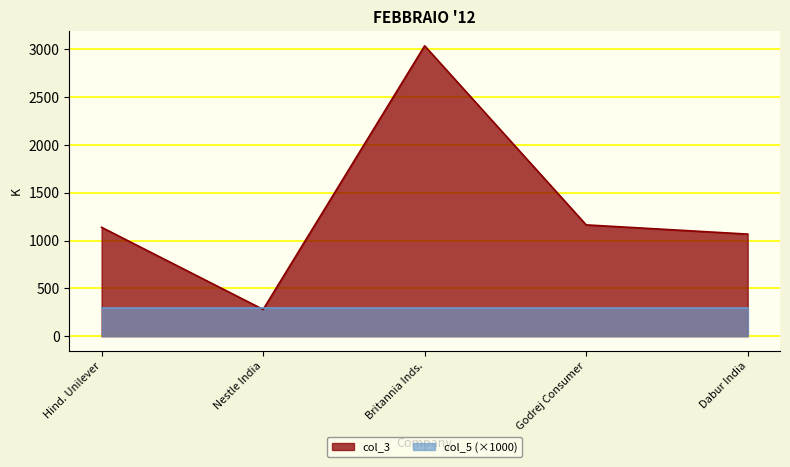

Between Nestle India and Hind. Unilever, which is larger?

Hind. Unilever